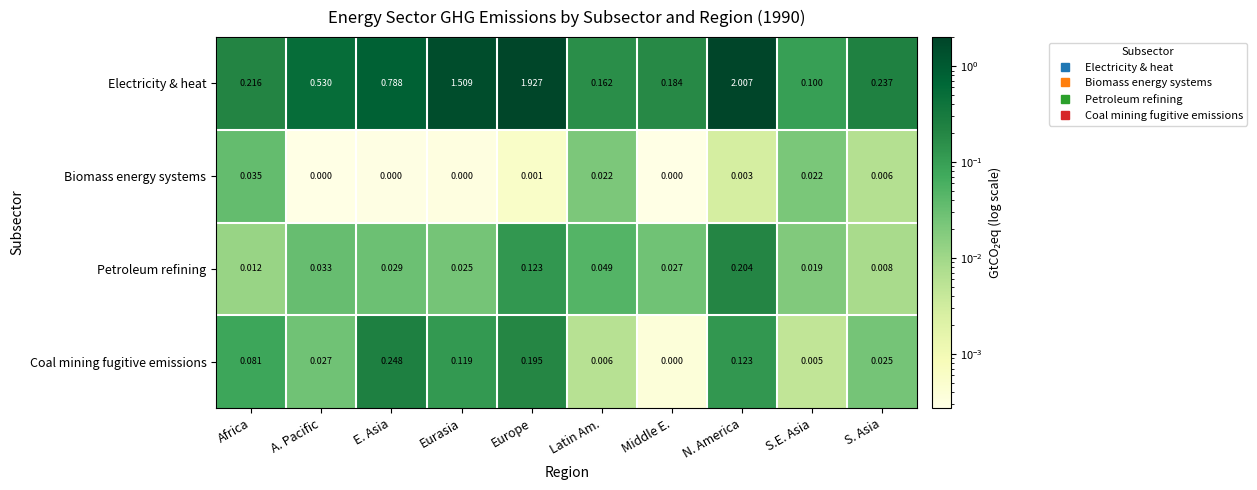

How many series are shown in this chart?

4